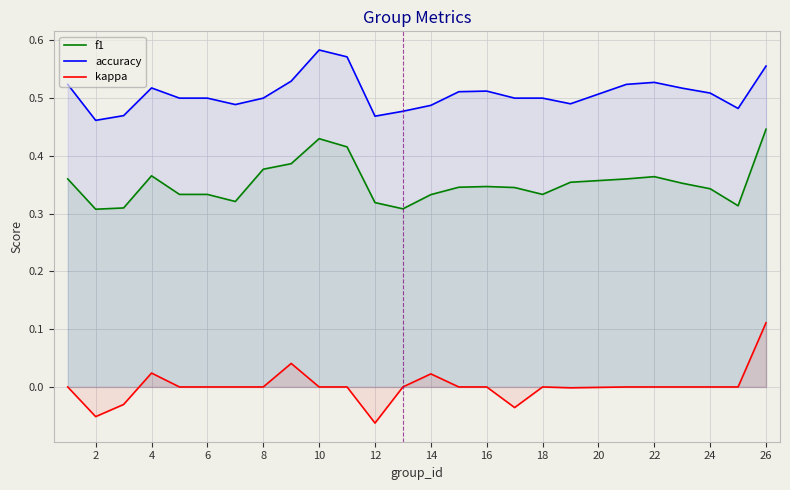

Which series has the largest range (max minus min)?

kappa